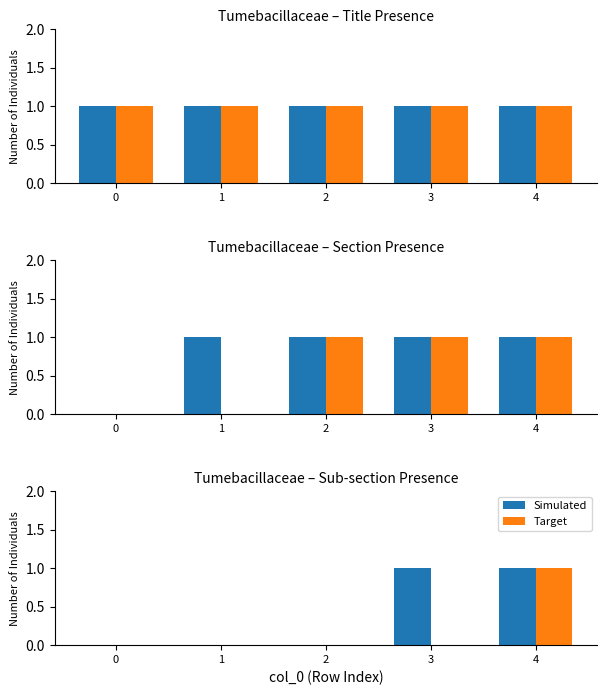

Does the chart contain any negative values?

No